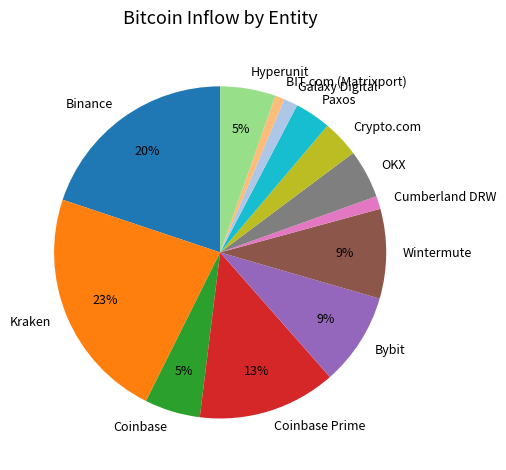

Does any single category account for the majority?

No